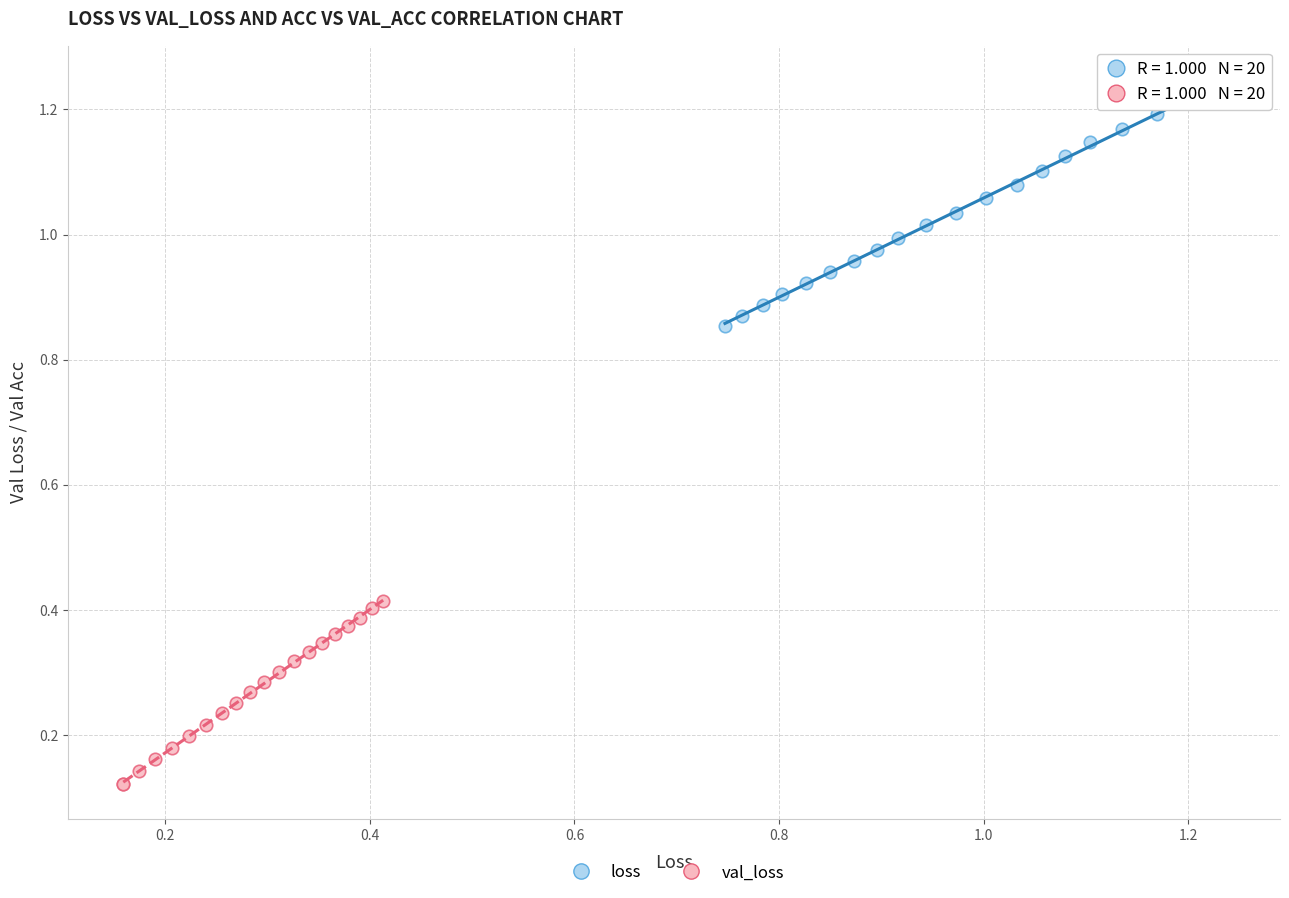

Which series reaches the minimum Y coordinate?

val_loss